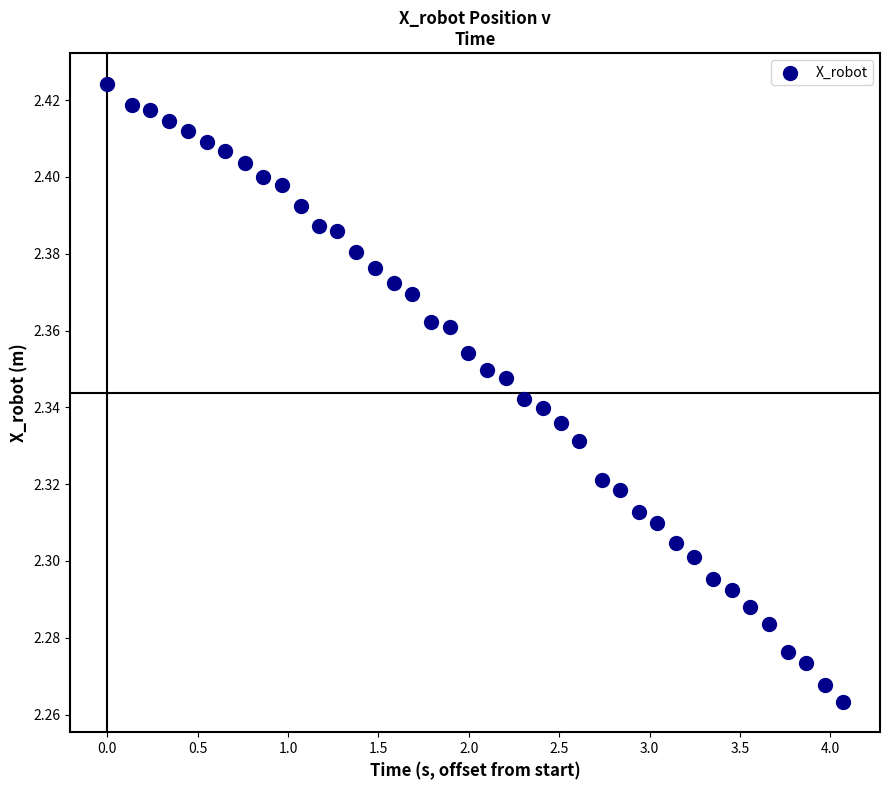

What is the range of X values (max minus min)?

4.1